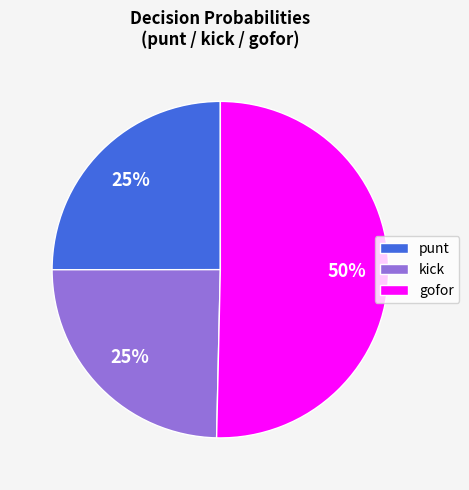

To the nearest percent, what is the combined percentage of kick and punt?

50%